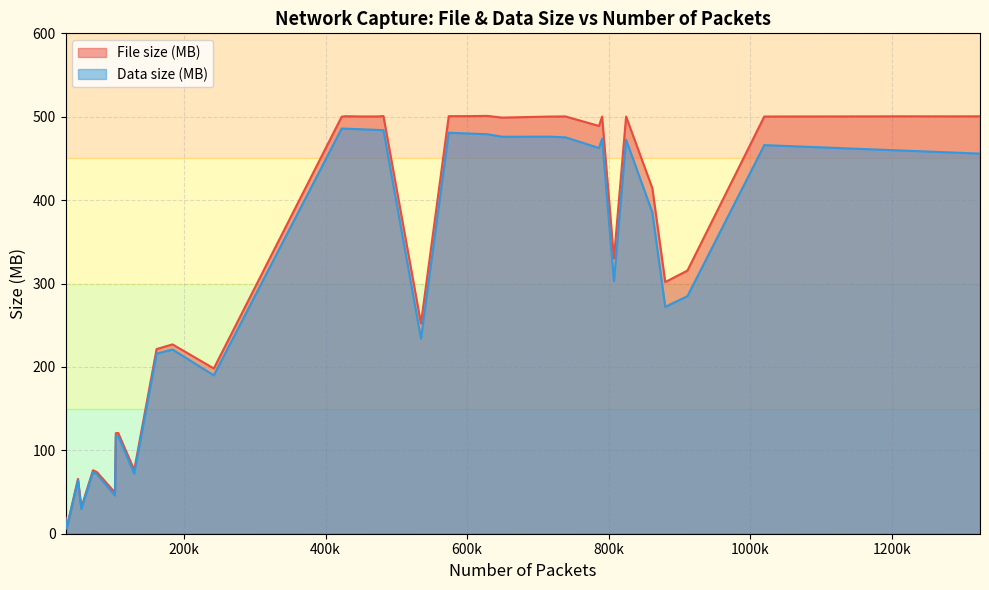

What is the label of the 29th point from the right?

790718